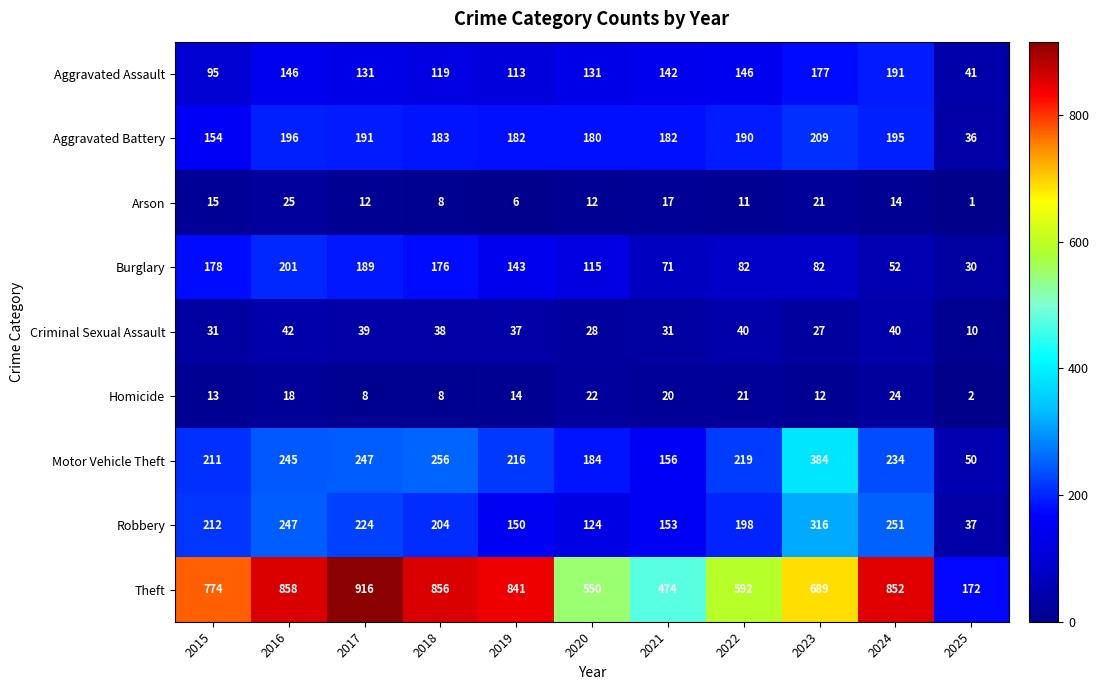

List the series in order of their peak value, highest first.

Theft, Motor Vehicle Theft, Robbery, Aggravated Battery, Burglary, Aggravated Assault, Criminal Sexual Assault, Arson, Homicide